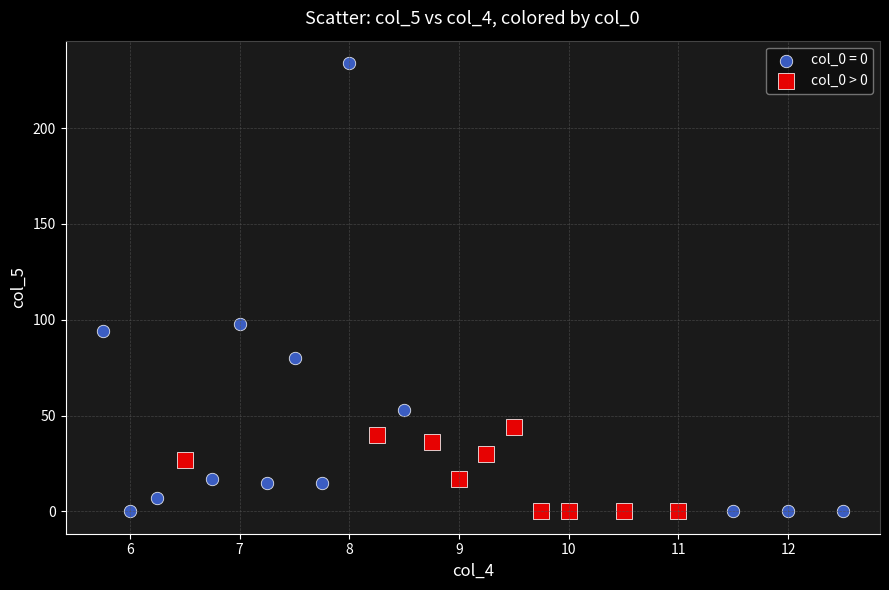

Which series contains the highest Y value?

col_0 = 0